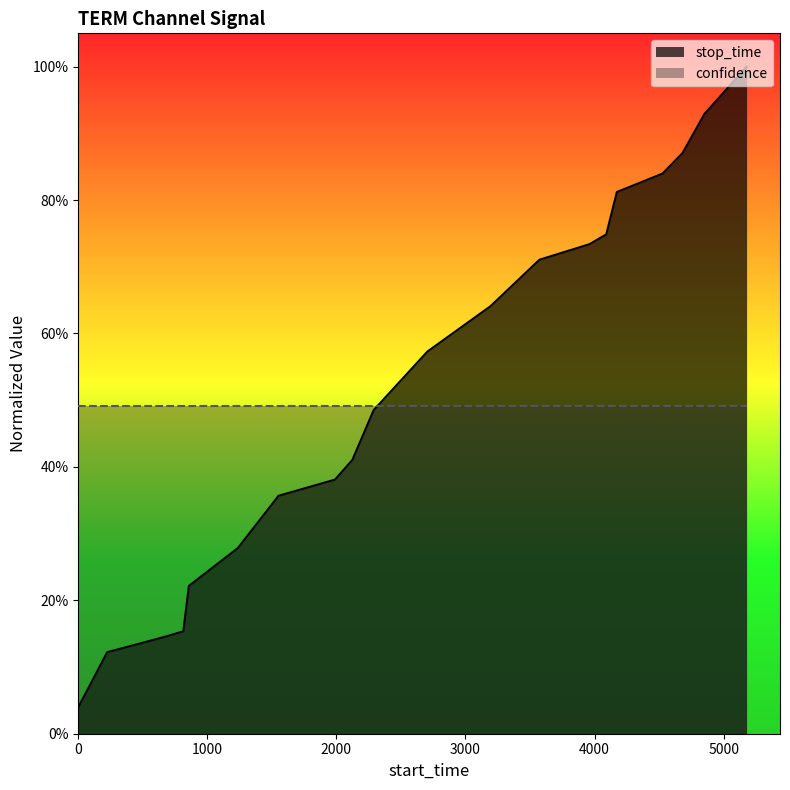

The value at 4527 is 0.8. True or false?

True